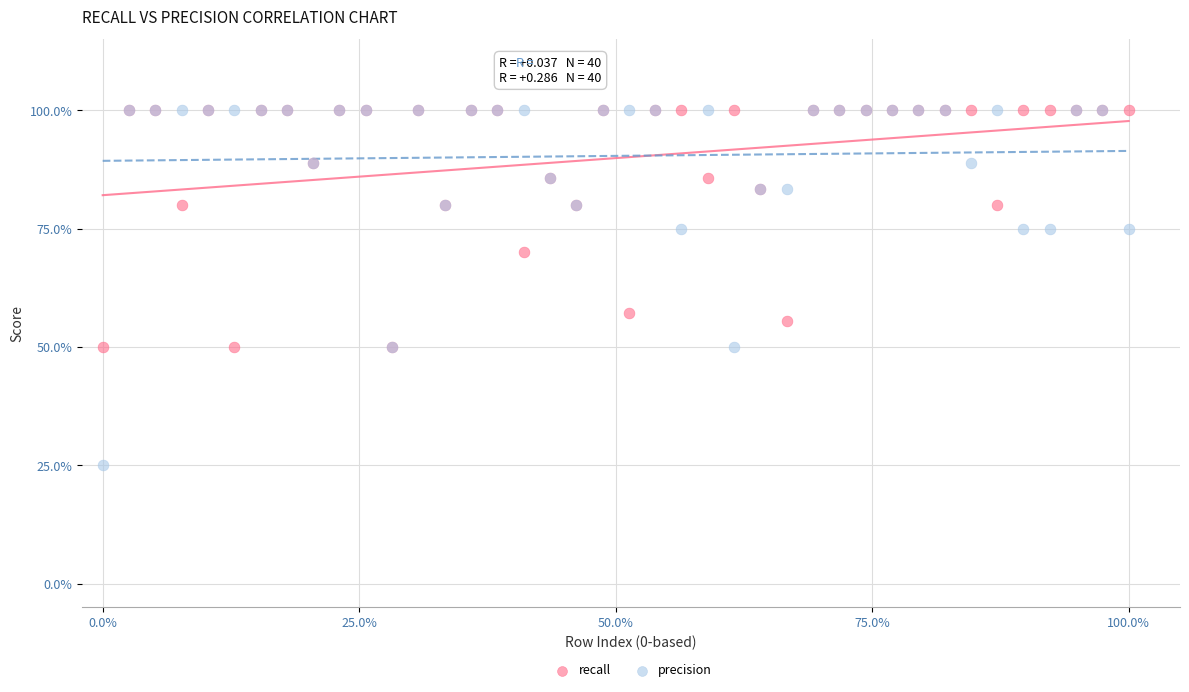

What are all the series names shown in the legend?

recall, precision